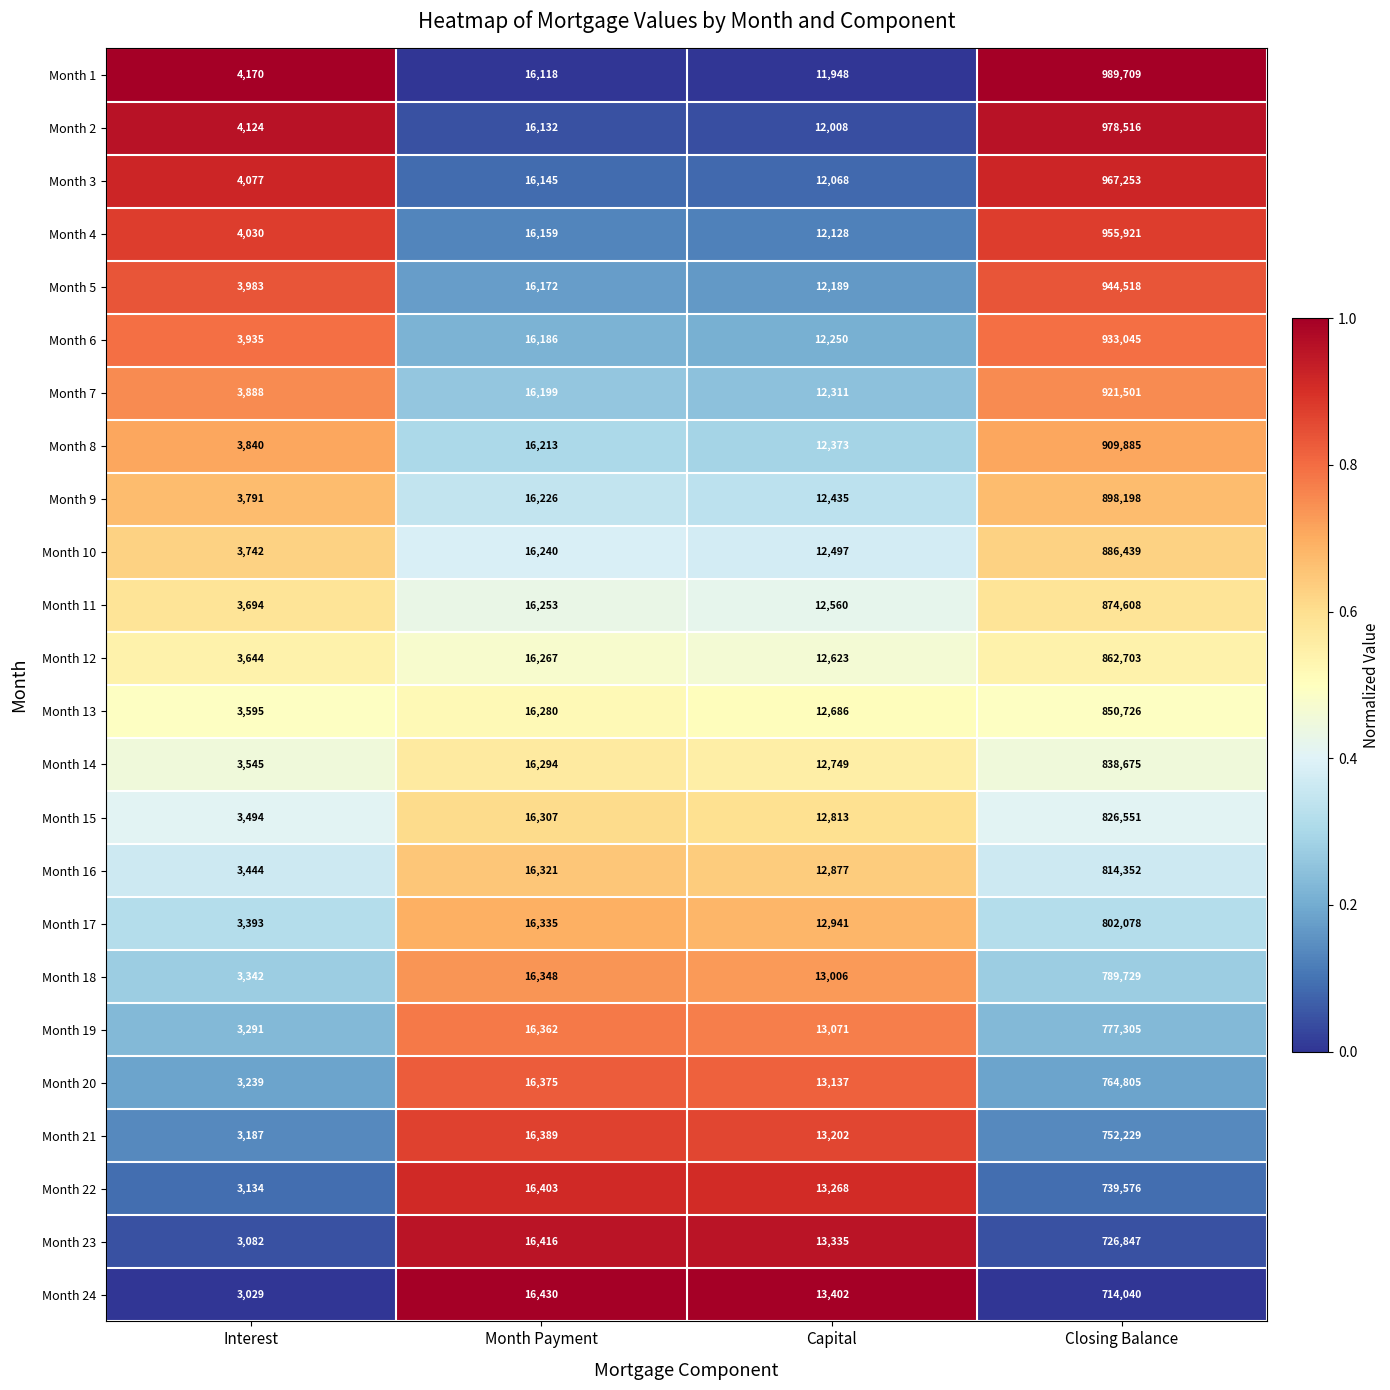

Which label corresponds to the largest value in the chart?

Closing Balance